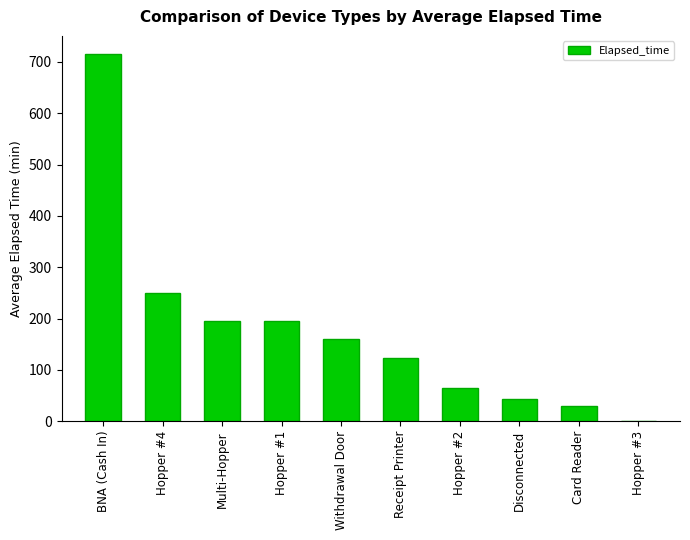

How many distinct data groups are displayed?

1